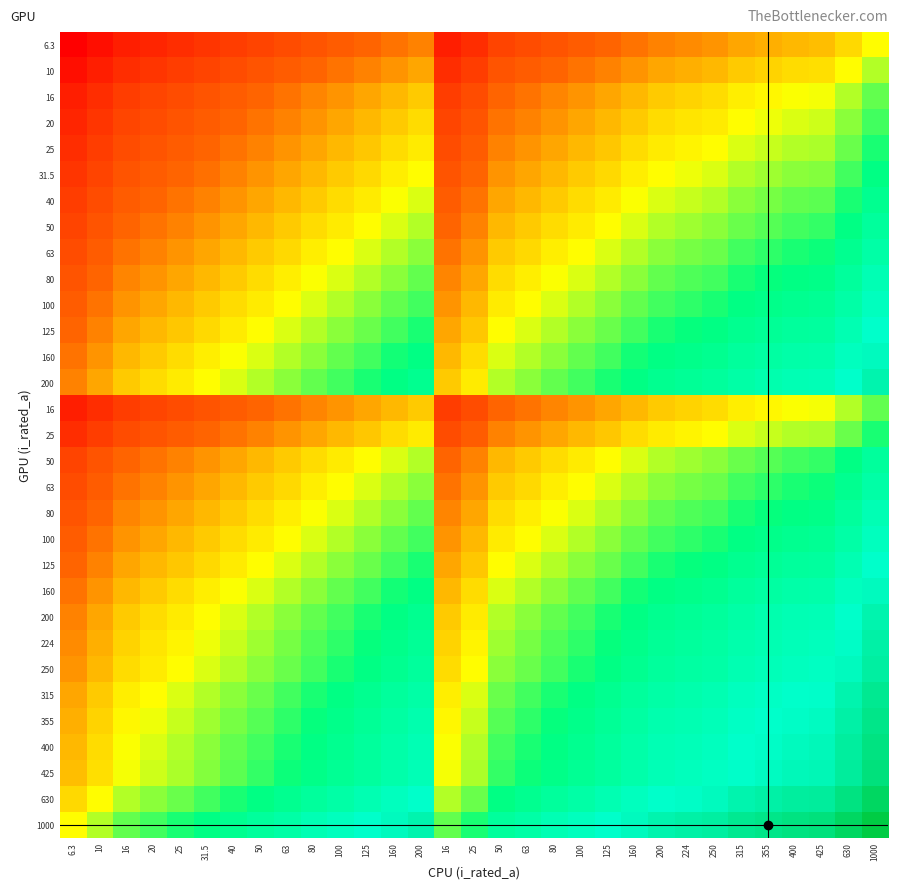

Between 200 and 355, which is larger?

355